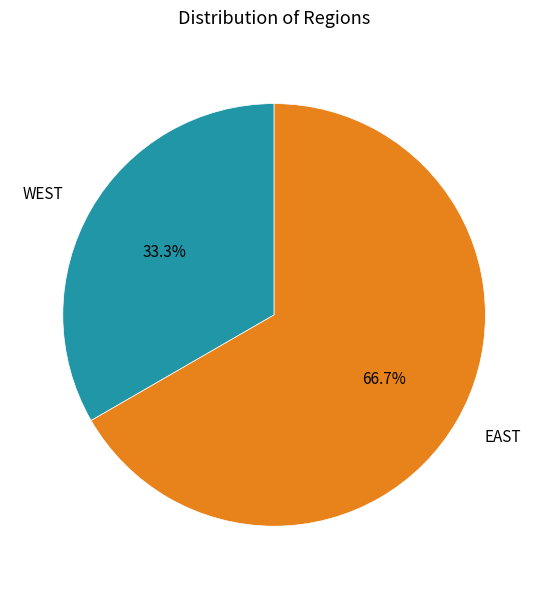

Is it true that EAST is 74% of the pie?

False